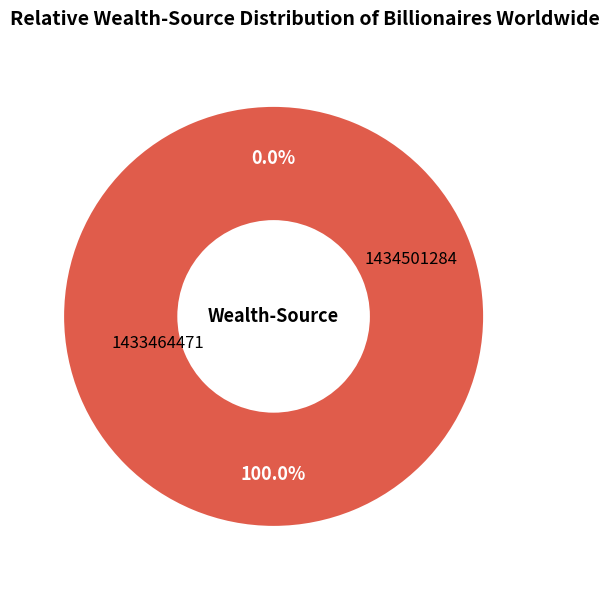

To the nearest percent, what is the combined percentage of 1433464471 and 1434501284?

100%